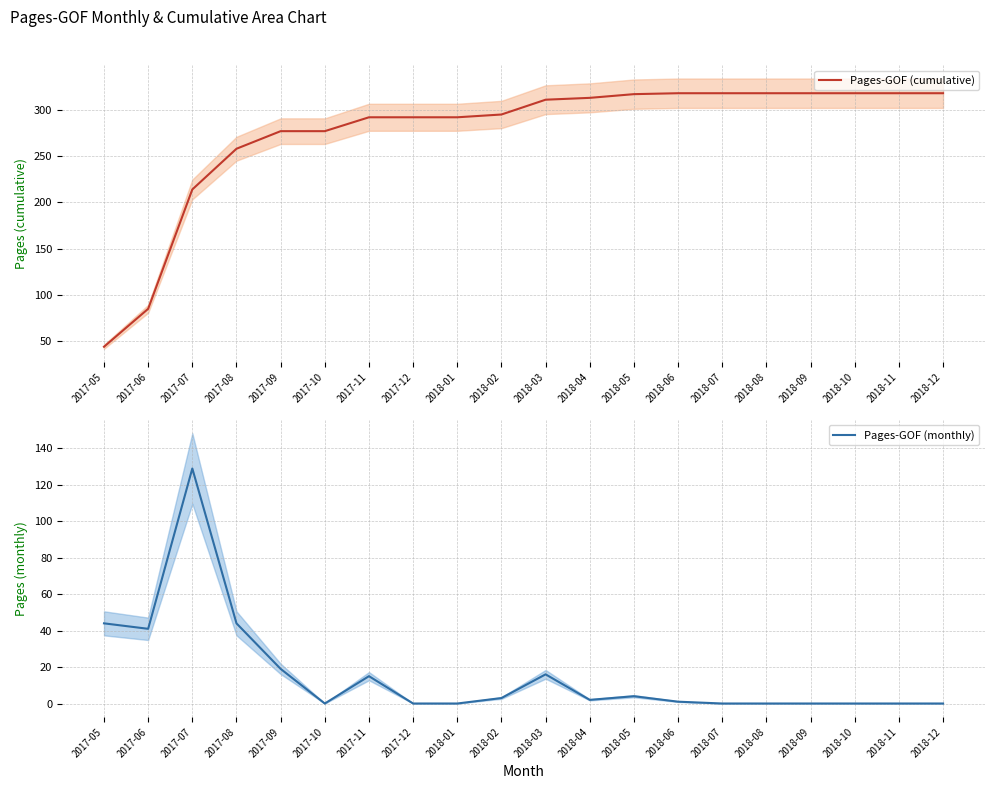

What is the total value across all series at 2017-08?

302